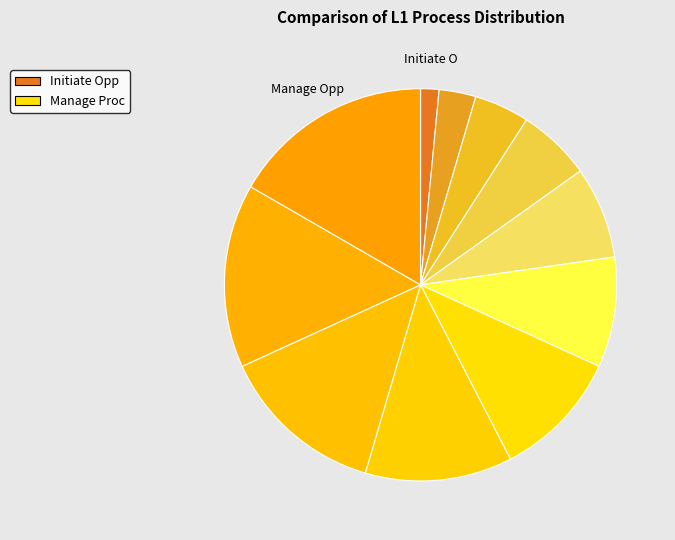

To the nearest percent, what is the difference between the largest and smallest slice percentages?

15%